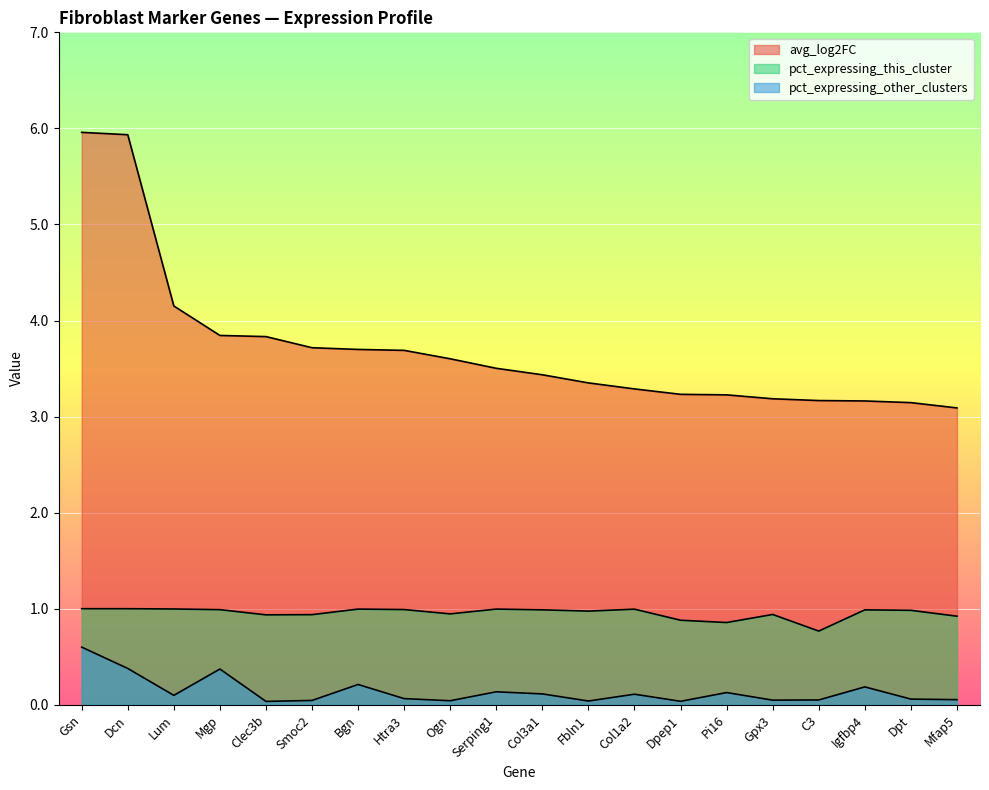

At which label is pct_expressing_this_cluster closest to 0?

C3